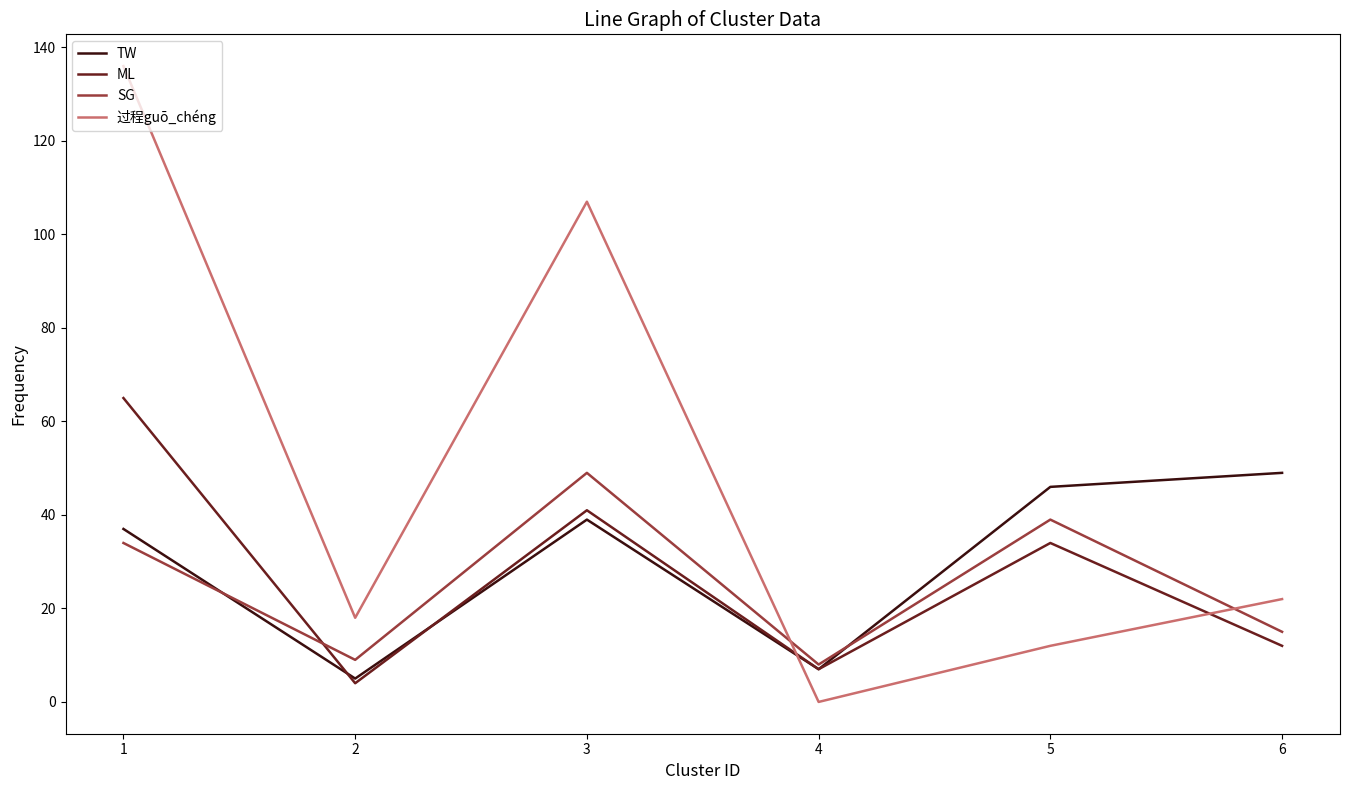

What is the highest value of the ML series?

65